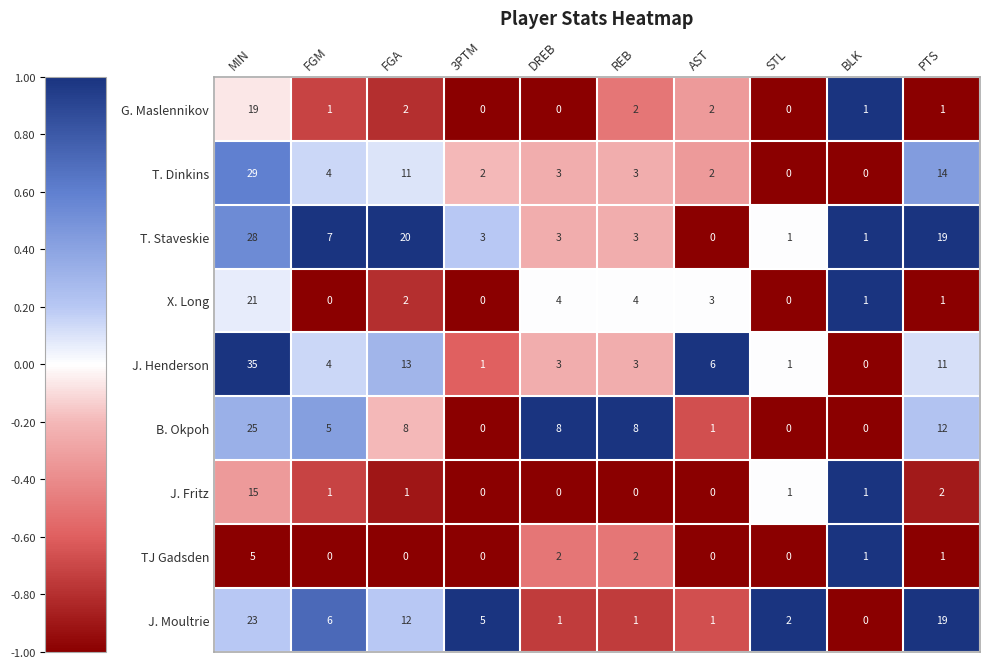

List the series in order of their peak value, highest first.

J. Henderson, T. Dinkins, T. Staveskie, B. Okpoh, J. Moultrie, X. Long, G. Maslennikov, J. Fritz, TJ Gadsden